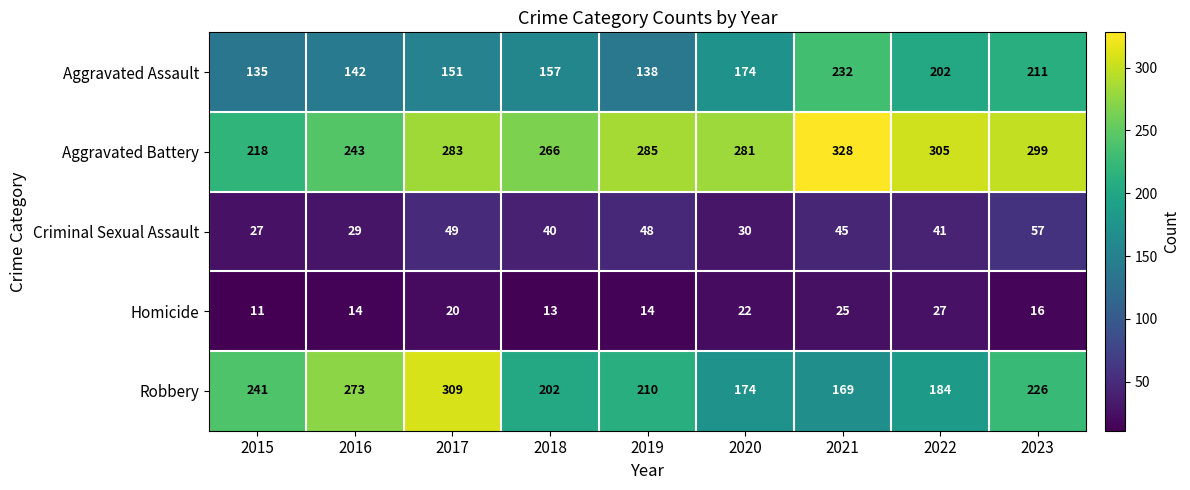

Rank the categories by Criminal Sexual Assault value from lowest to highest.

2015, 2016, 2020, 2018, 2022, 2021, 2019, 2017, 2023